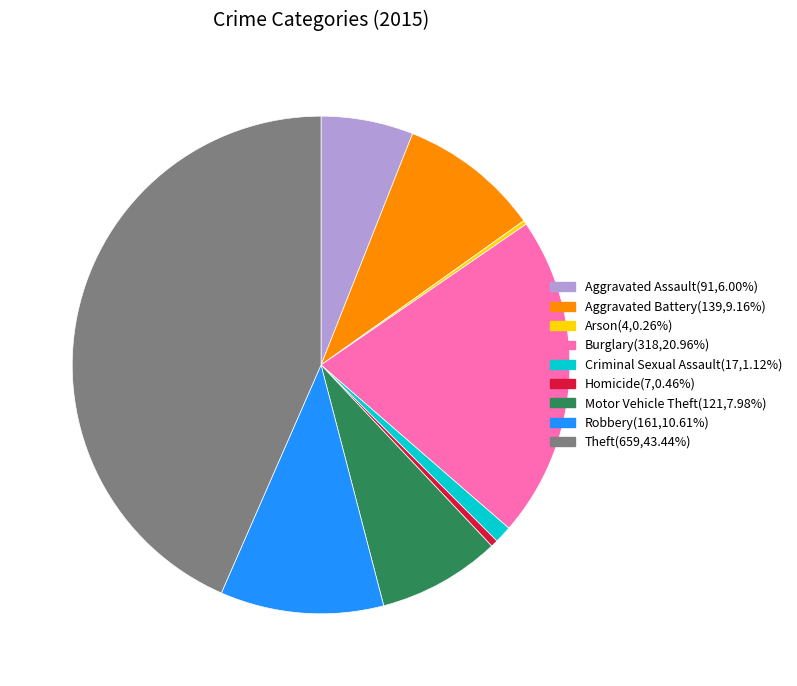

Do Motor Vehicle Theft and Criminal Sexual Assault together represent more than half of the pie?

No